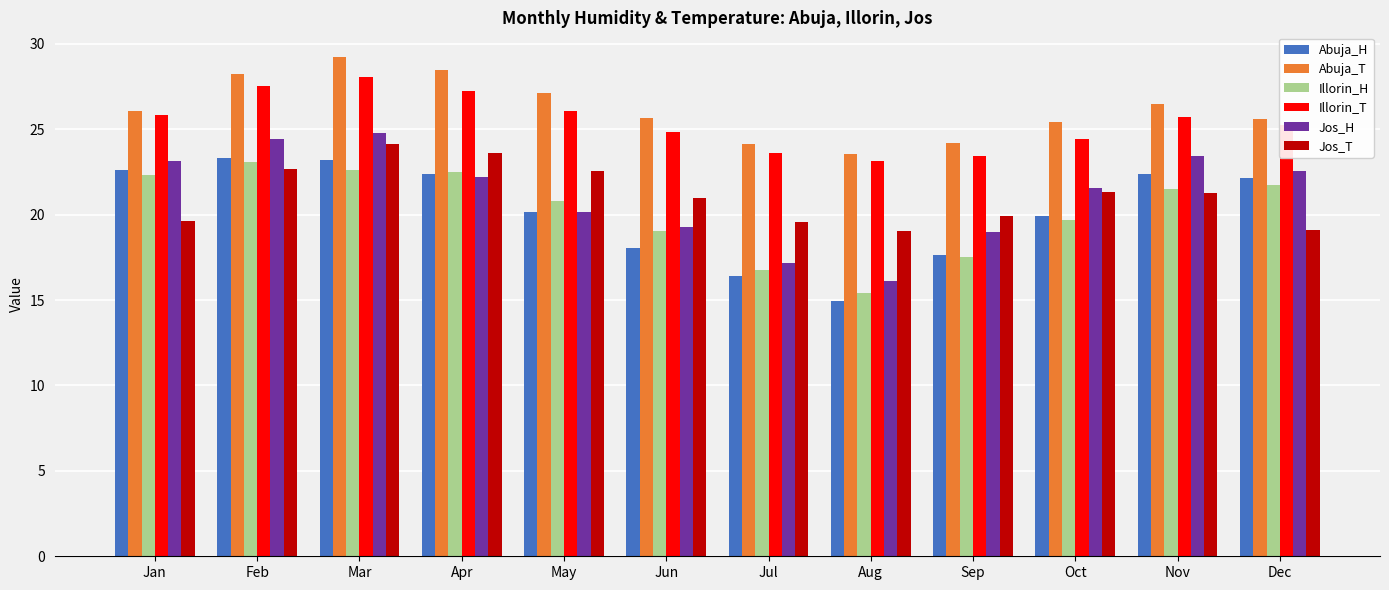

Which category has the lowest value across all series?

Aug